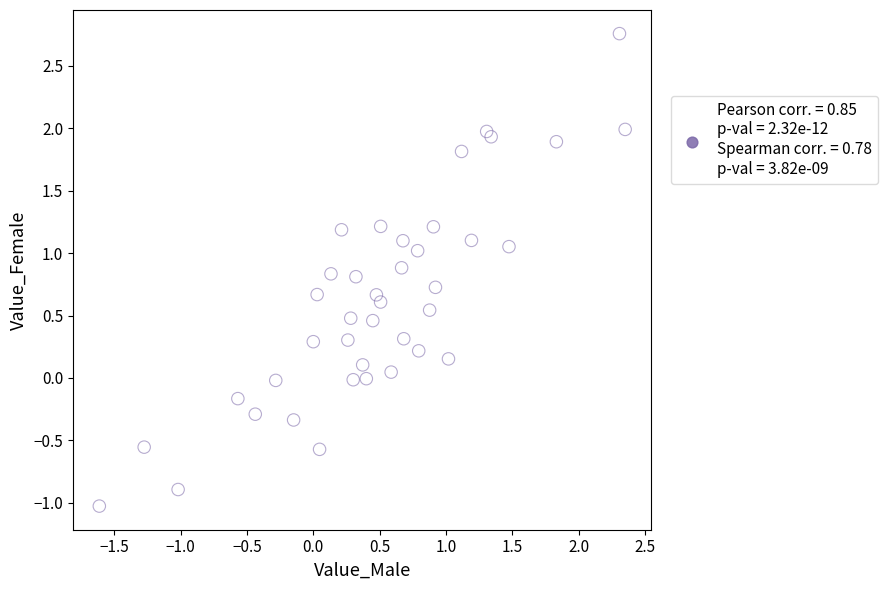

What is the range of Y values (max minus min)?

3.8